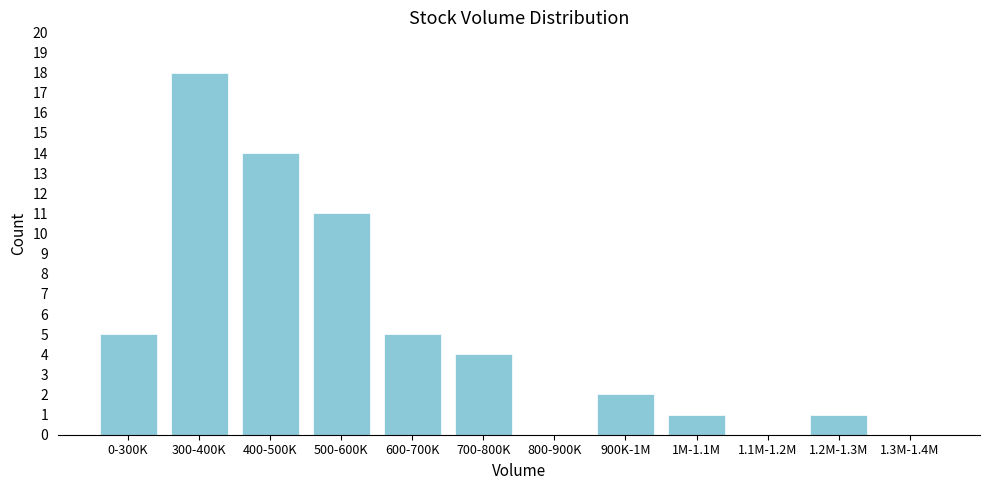

Reading right to left, what are all the values shown in this chart?

1.3M-1.4M=0	1.2M-1.3M=1	1.1M-1.2M=0	1M-1.1M=1	900K-1M=2	800-900K=0	700-800K=4	600-700K=5	500-600K=11	400-500K=14	300-400K=18	0-300K=5